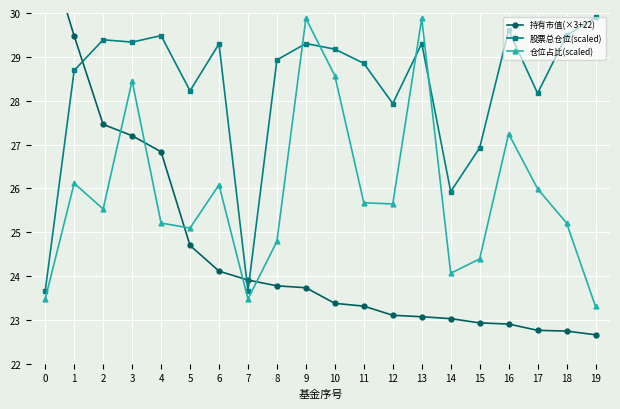

How many lines are shown in the chart?

3